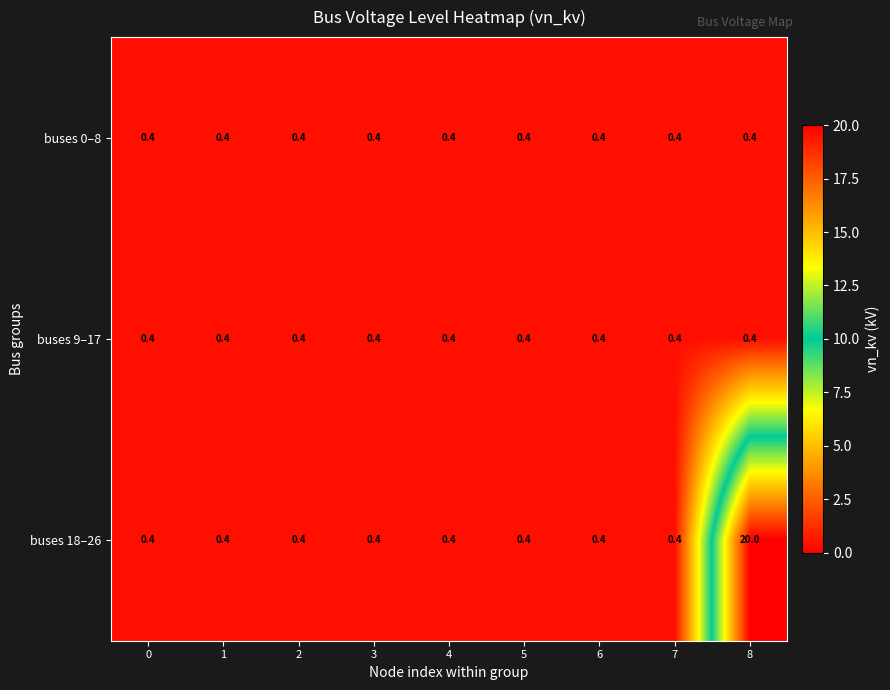

What is the approximate value of buses 0–8 at 8?

0.4